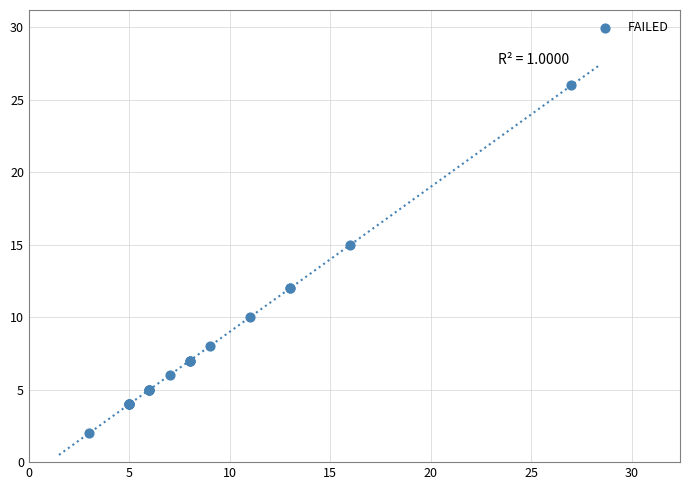

What Y value in the scatter plot is closest to 14?

15